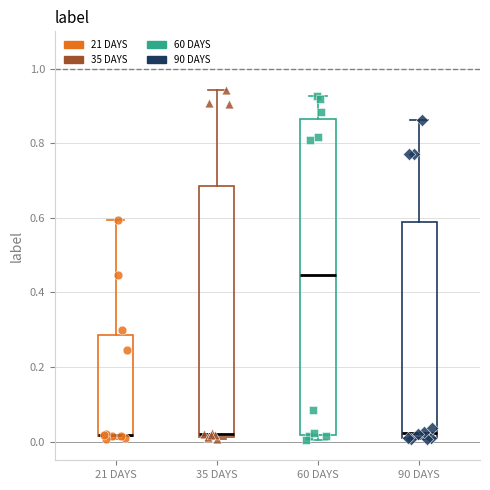

Which box is the tallest, from its lower edge to its upper edge?

60 DAYS